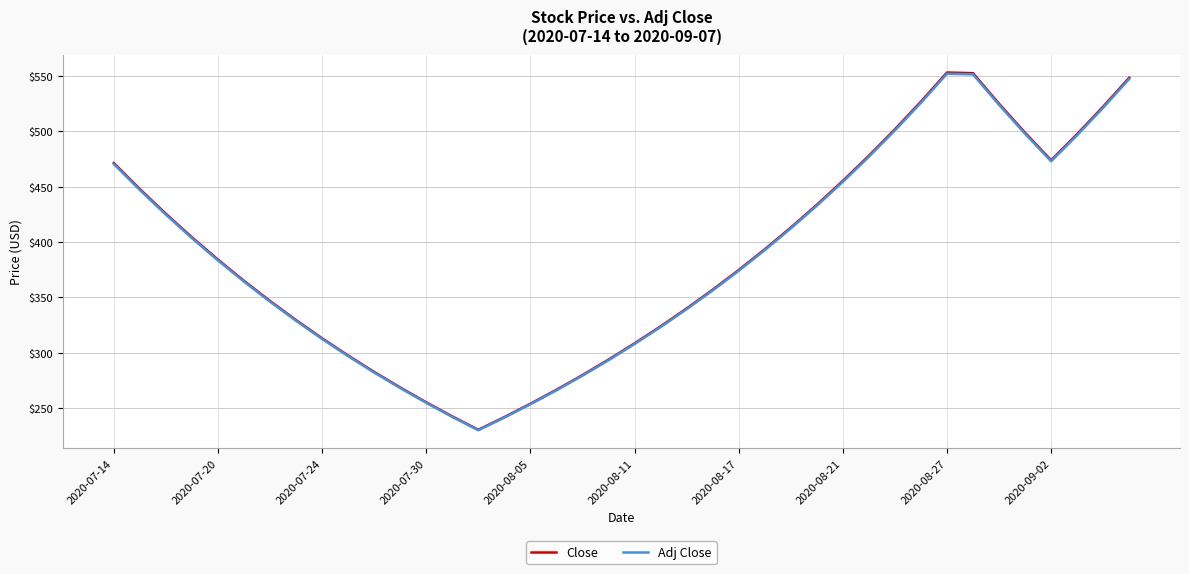

What is the lowest value of the Adj Close series?

229.7